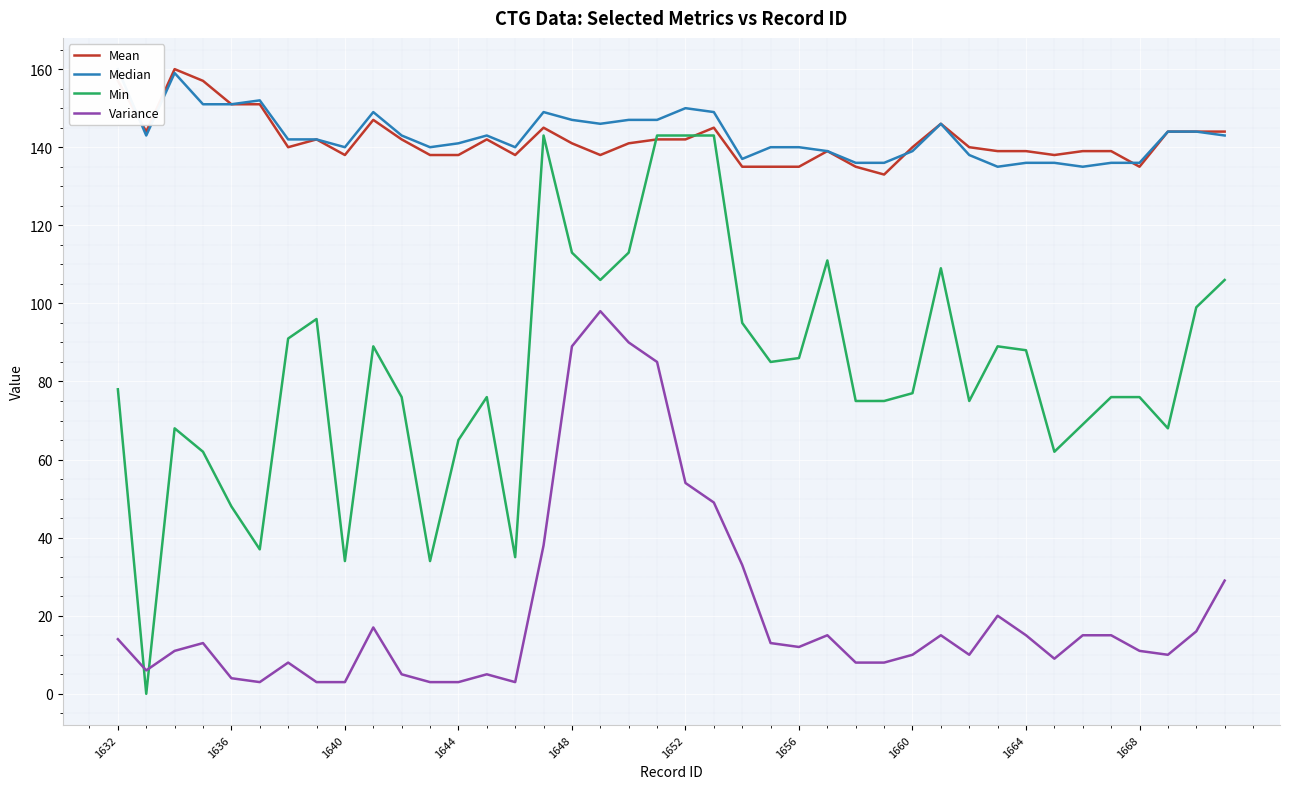

True or false: Min and Variance cross at least once.

True